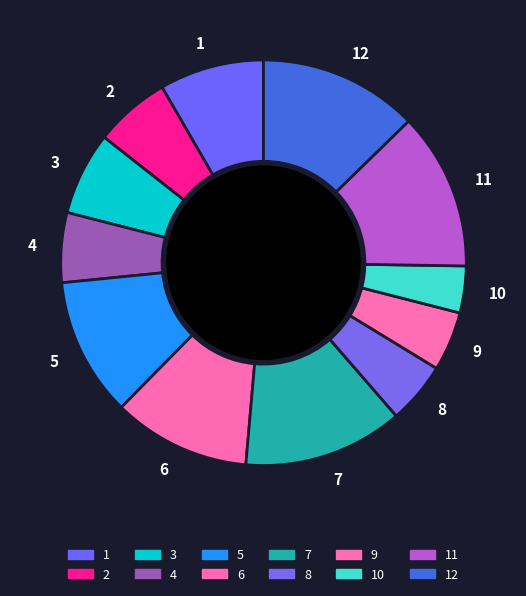

Is the sum of 4 and 10 greater than half?

No